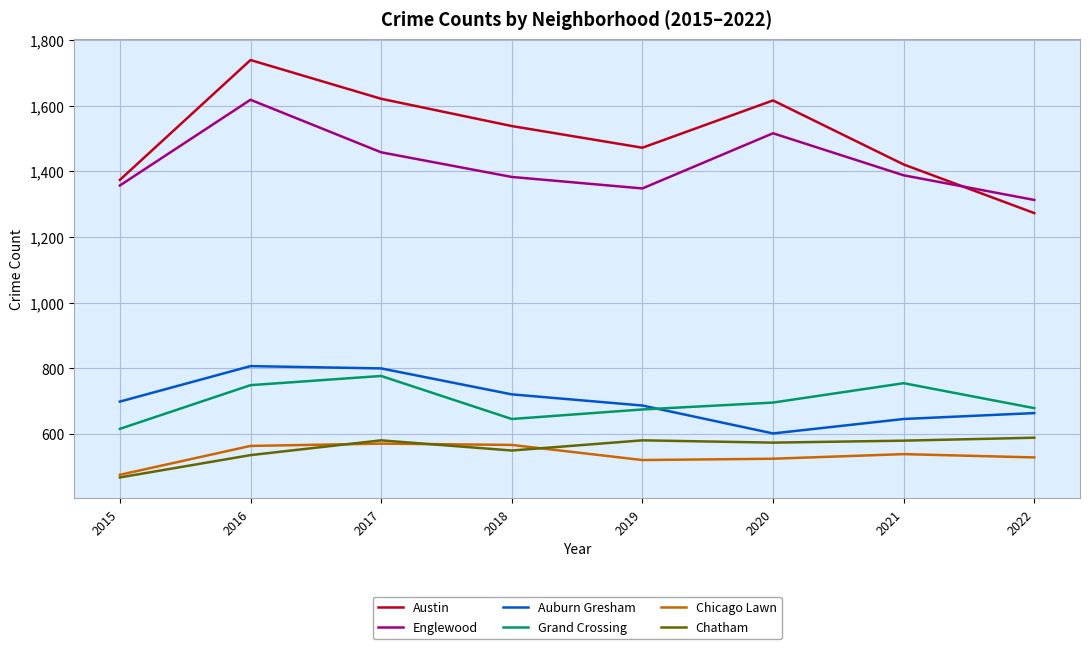

At which category is the sum across all series the highest?

2016